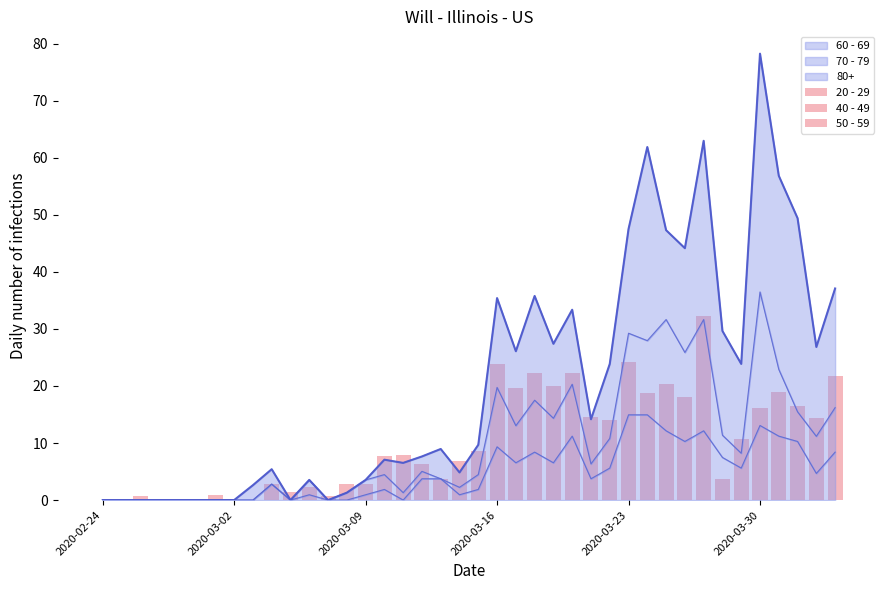

Is it true that 60 - 69 equals -9.4 at 2020-03-02?

False